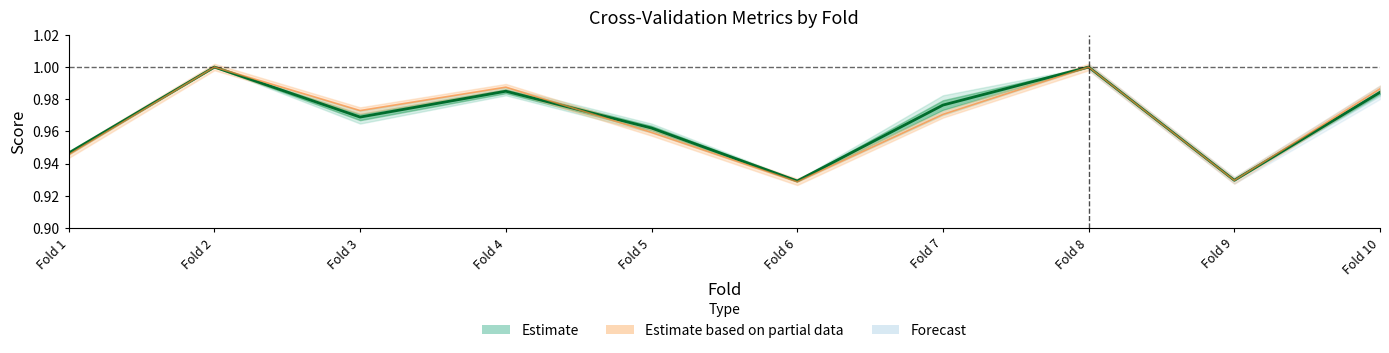

Is this an area chart (filled region under the line)?

No